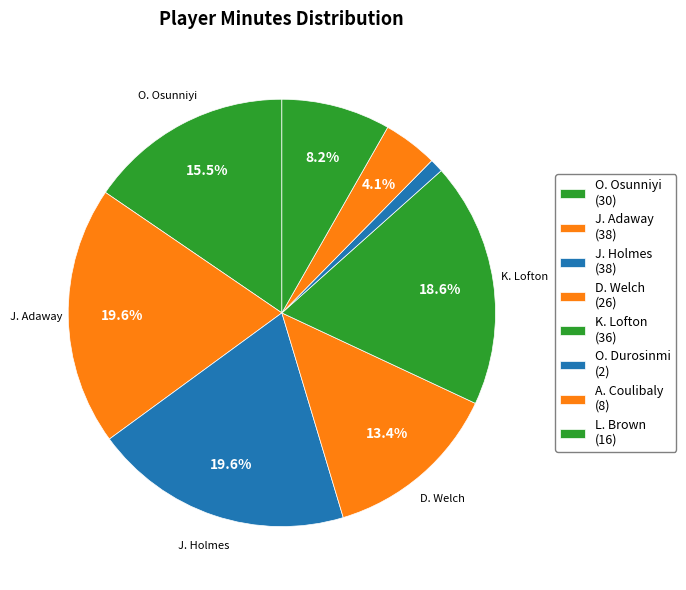

What is the largest slice in the pie chart?

J. Adaway